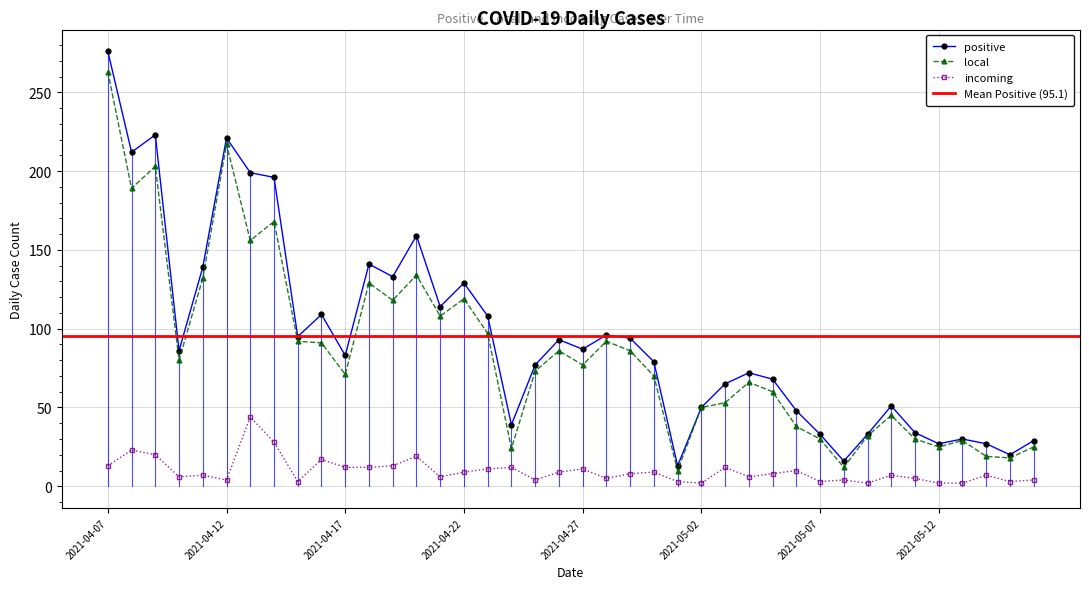

What is the difference between the highest and lowest values at 2021-04-19?

120